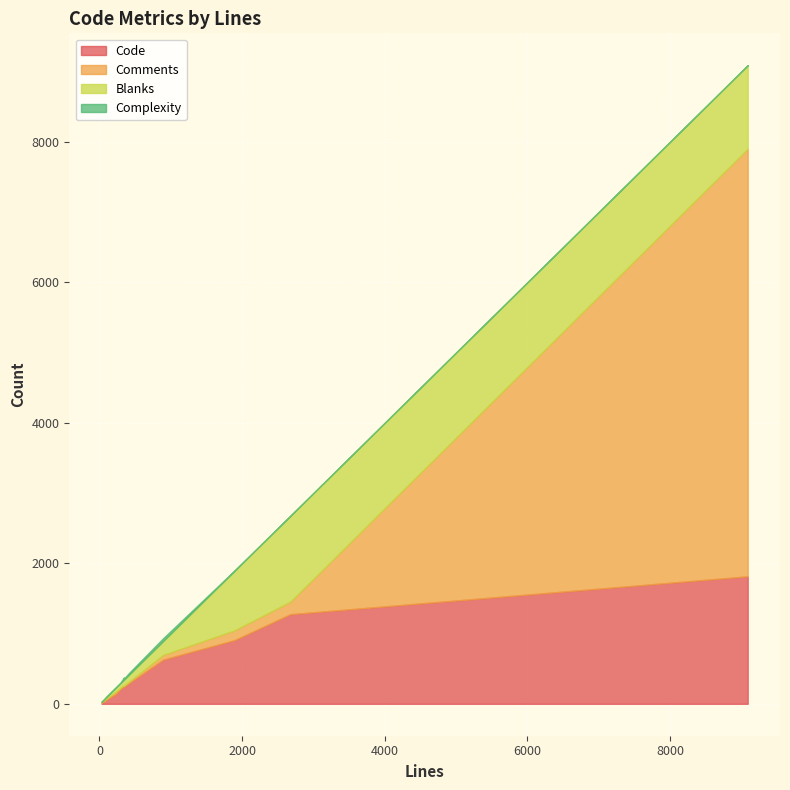

How many lines are shown in the chart?

4